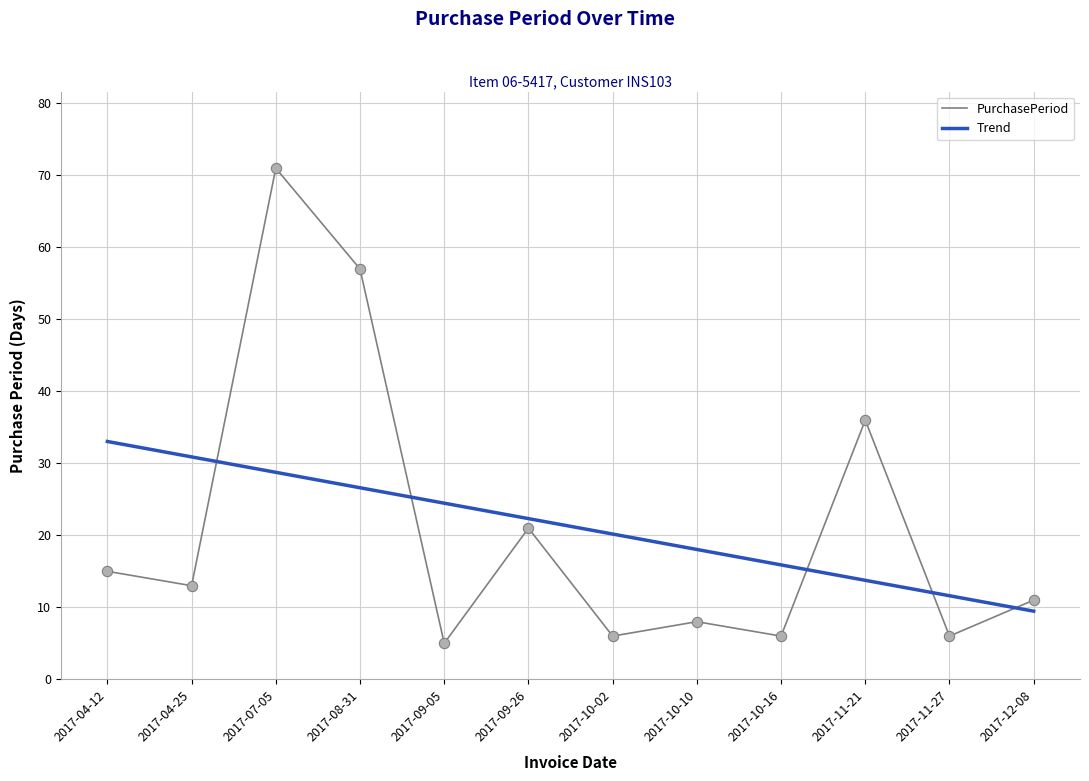

What are all the series names shown in the legend?

PurchasePeriod, Trend